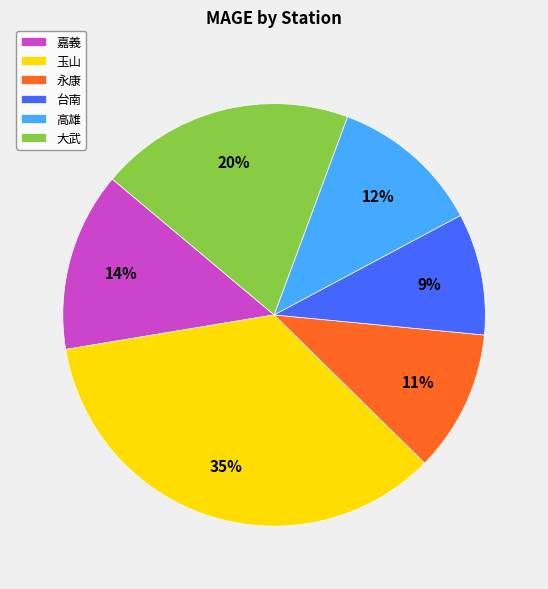

How many segments does this pie chart have?

6